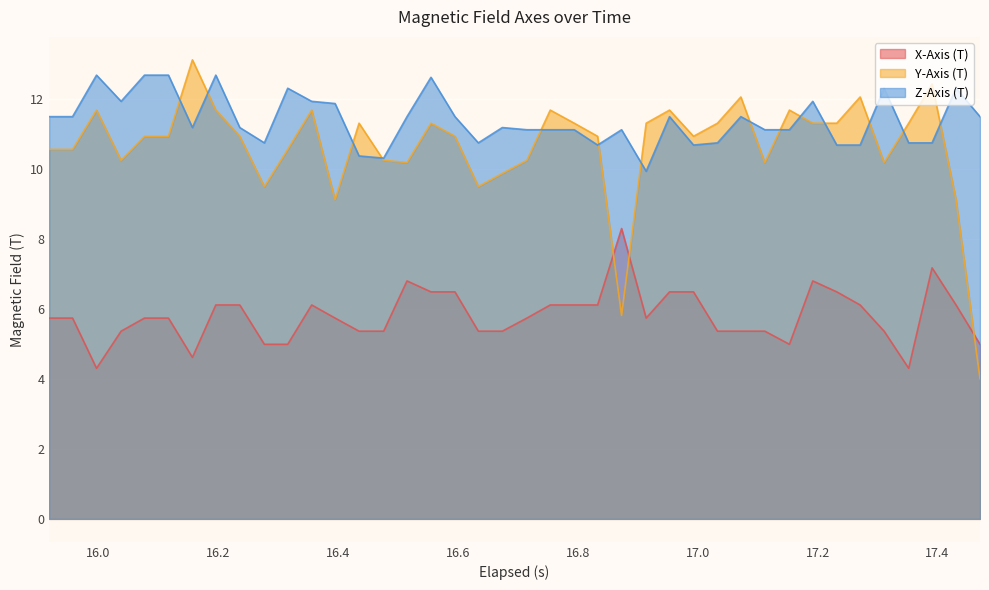

What is the value of the X-Axis (T) point at the 29th from the left?

5.4